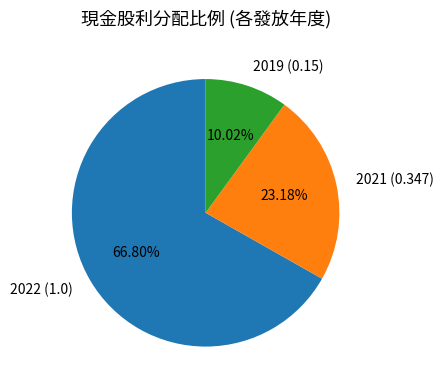

To the nearest percent, what is the average slice percentage?

33%